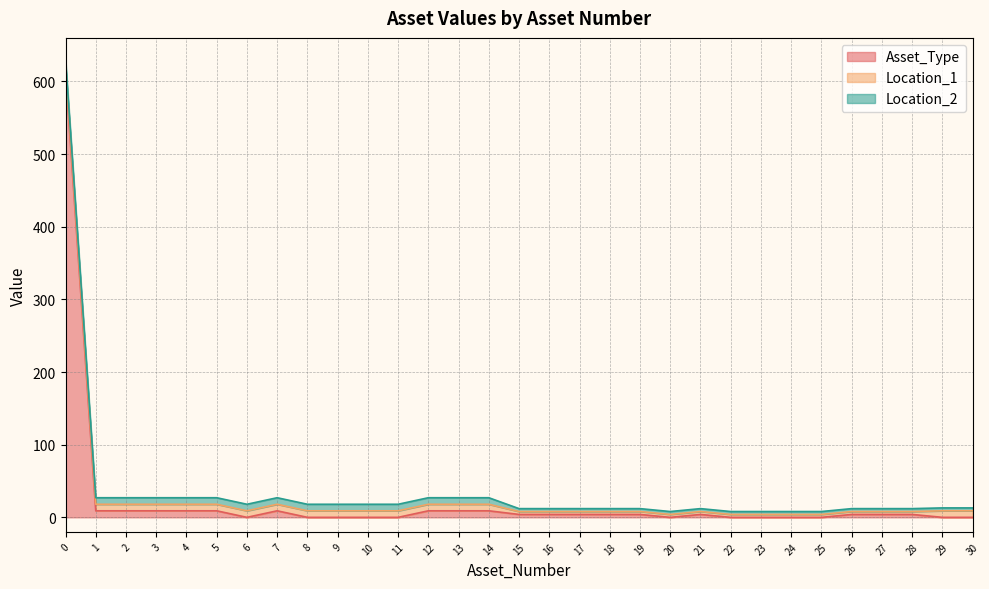

How many lines are shown in the chart?

3